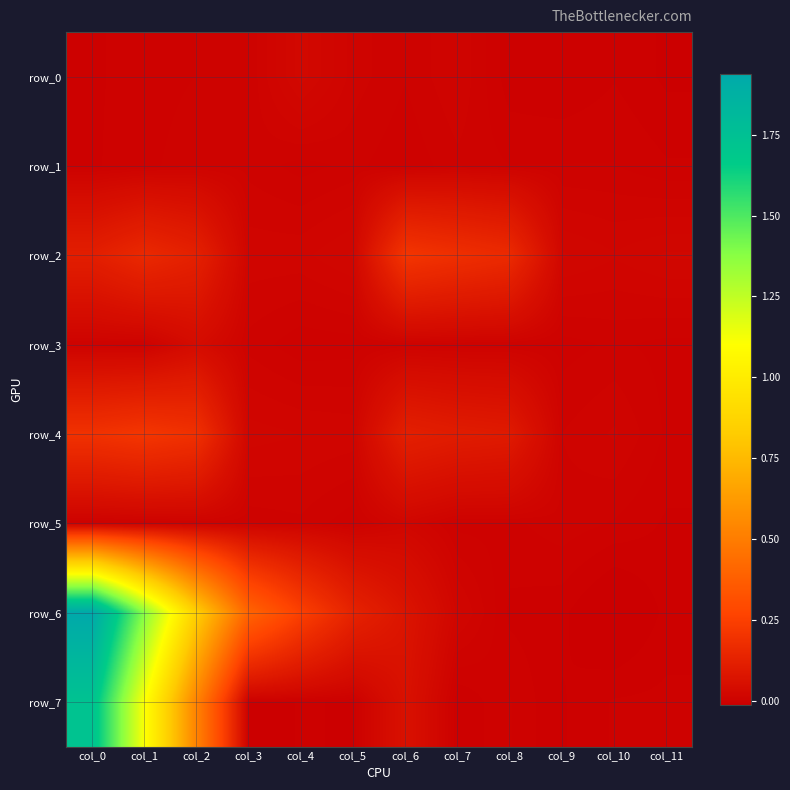

Count the number of data series in this chart.

8